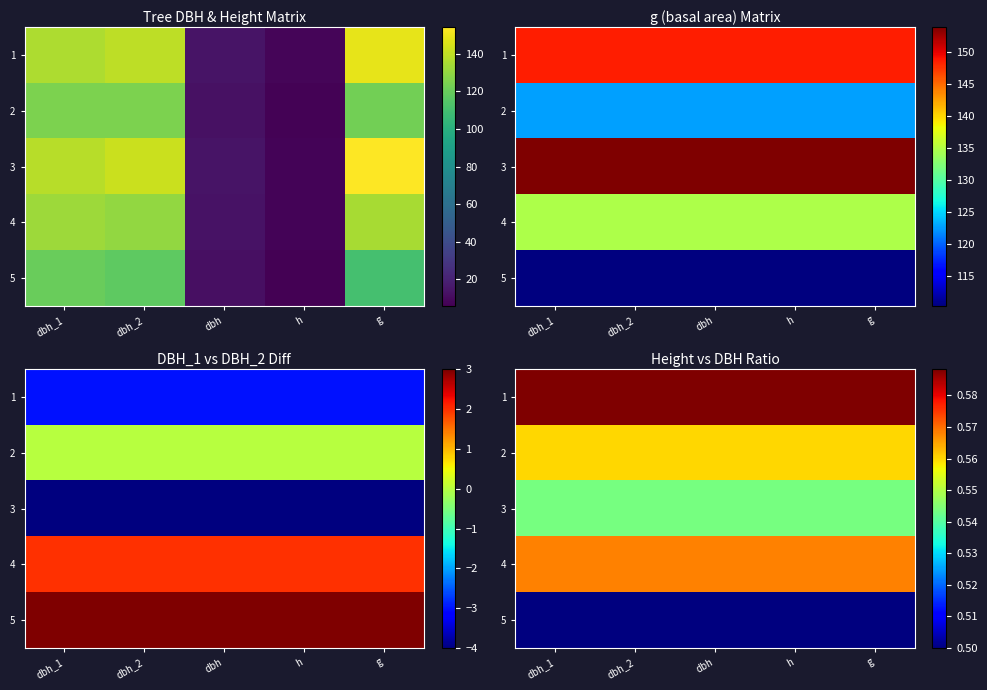

List the series in order of their peak value, highest first.

1, 4, 2, 3, 5